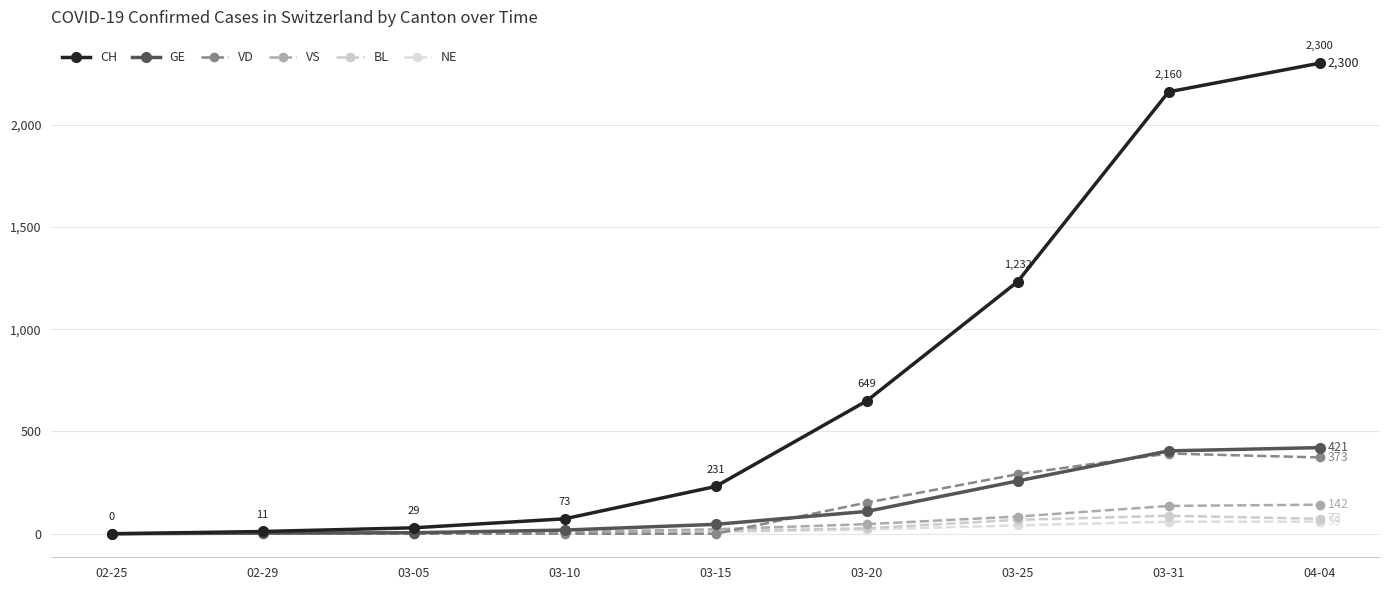

List the series in order of their peak value, highest first.

CH, GE, VD, VS, BL, NE